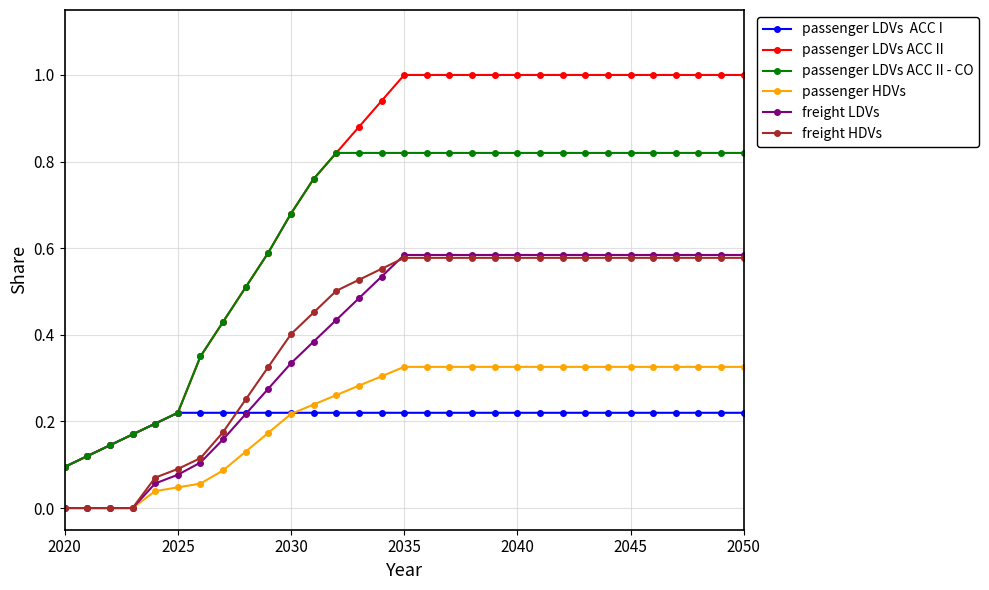

What is the greatest value displayed?

1.0